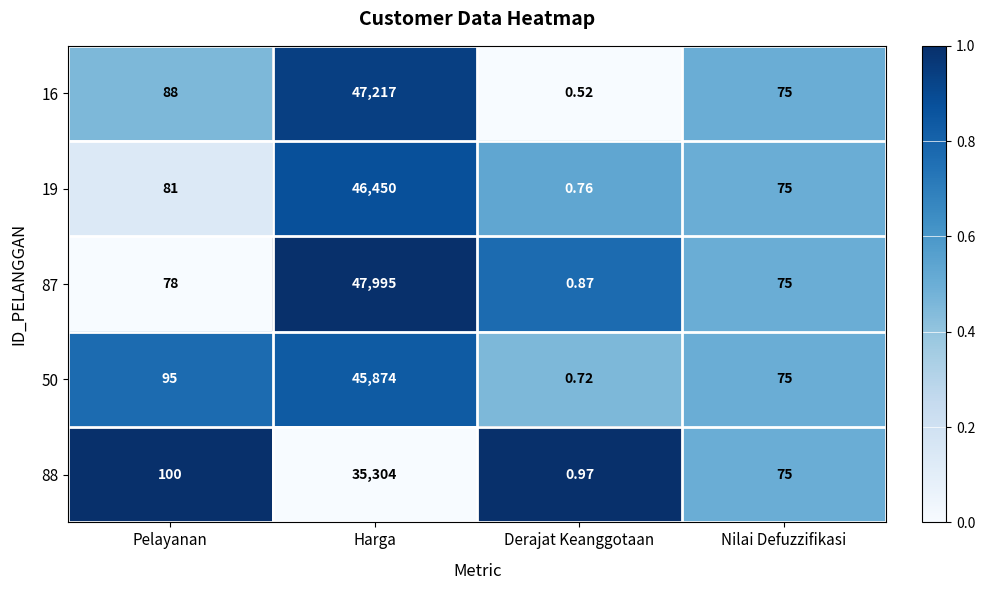

At which category does the chart reach its minimum across all series?

Derajat Keanggotaan